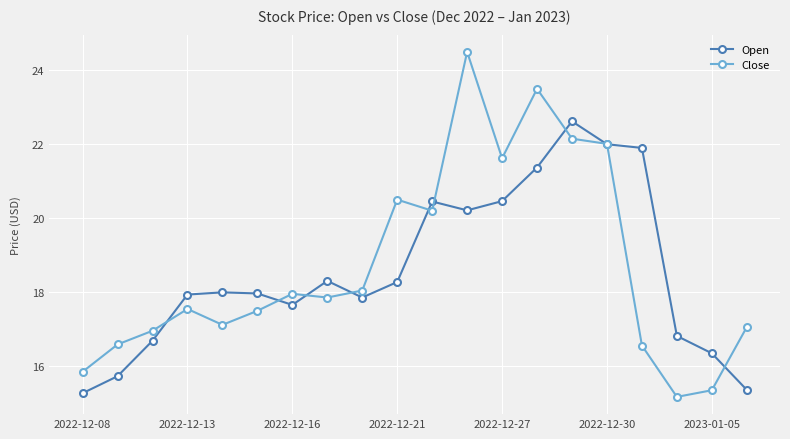

True or false: Close and Open intersect in this chart.

True